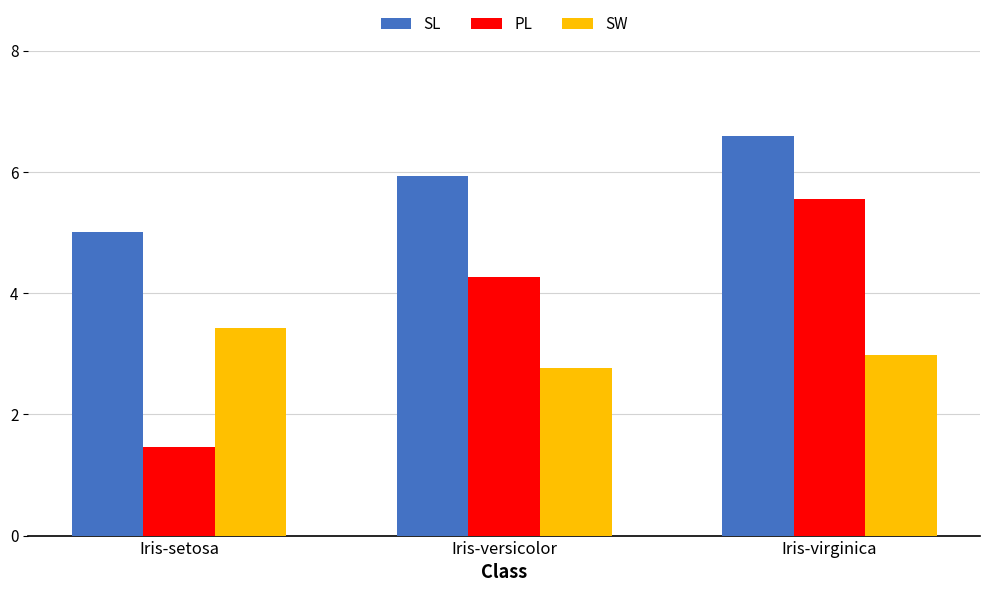

Which series has the largest range (max minus min)?

PL